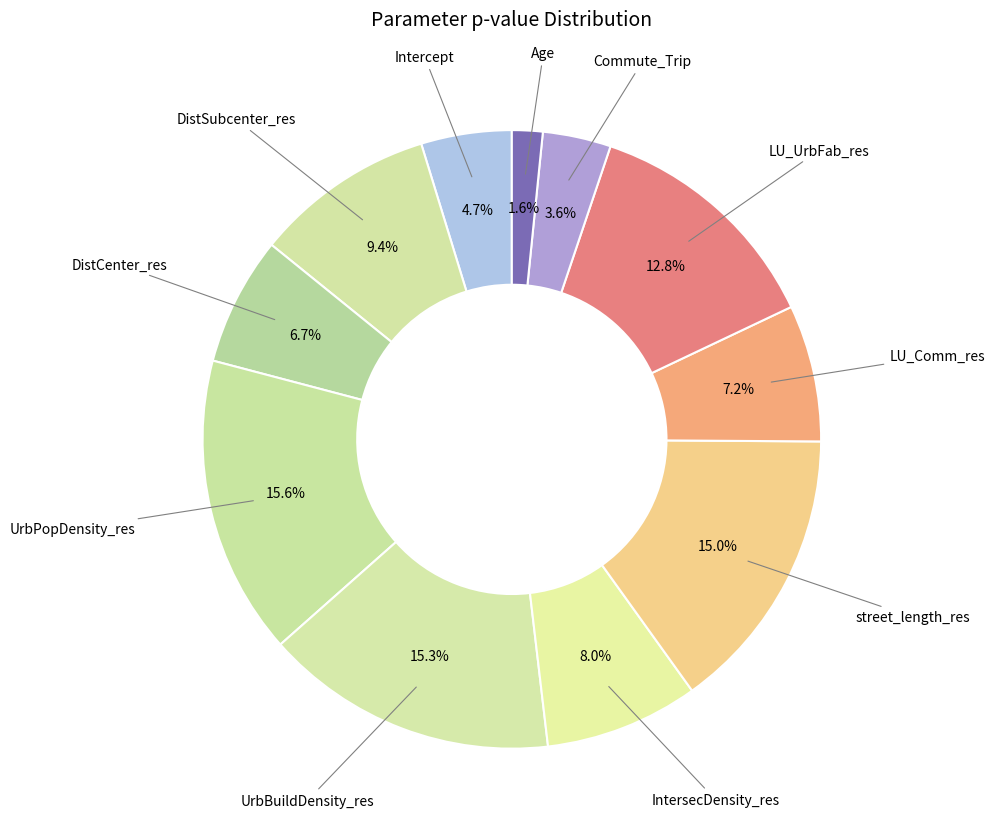

Is there a majority slice in this chart?

No